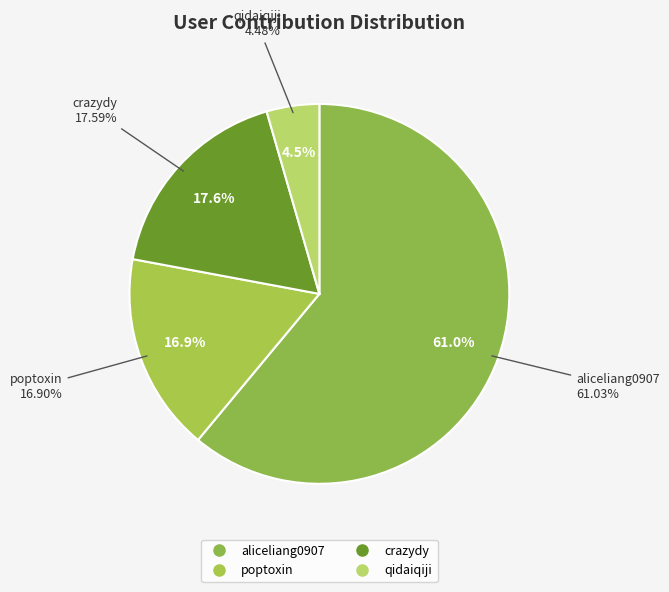

What is the majority slice?

aliceliang0907